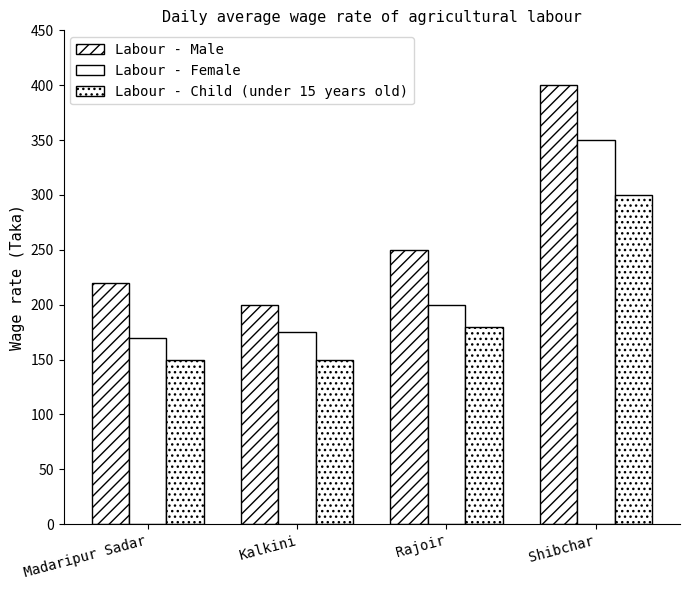

How many data points in Labour - Male are less than 250?

2